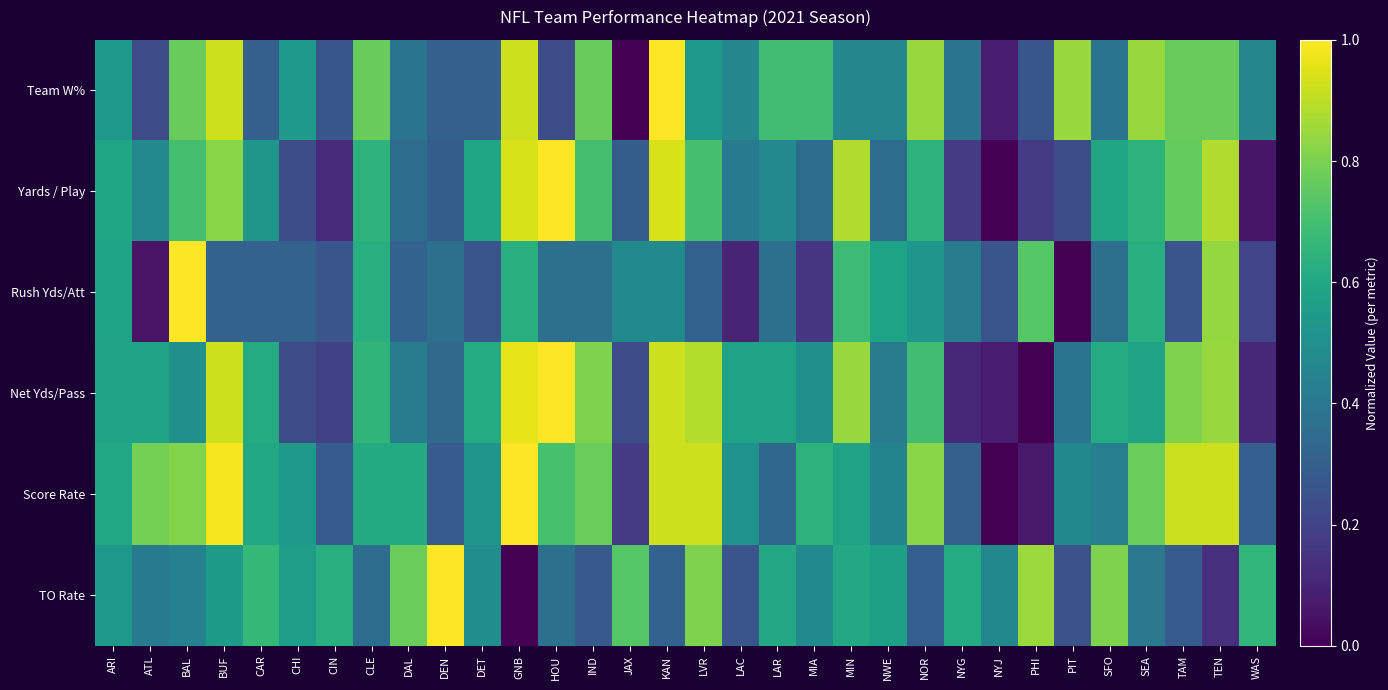

What is the total value across all series at DEN?

2.6